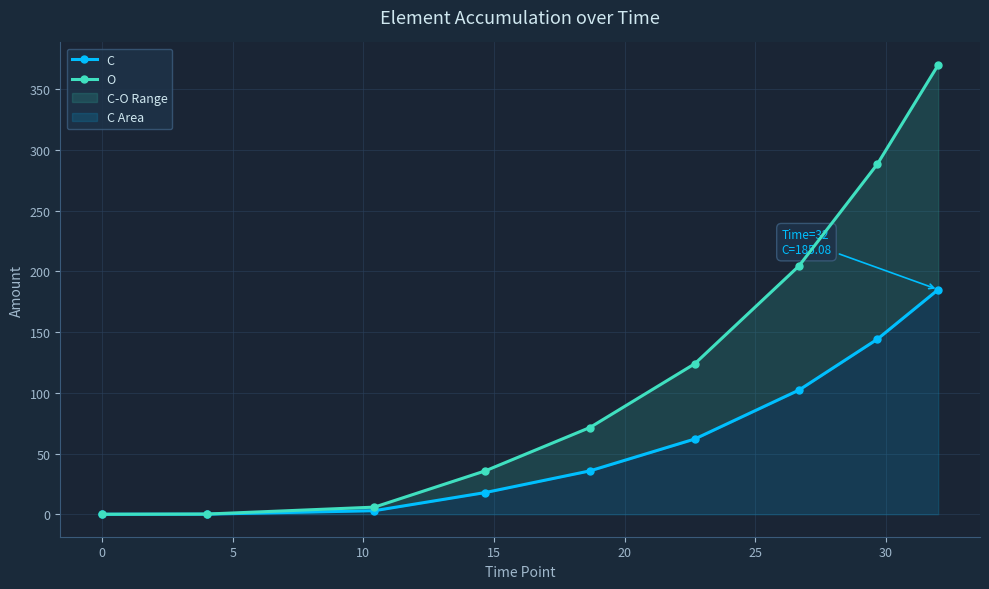

Which series has the largest total across all categories?

O